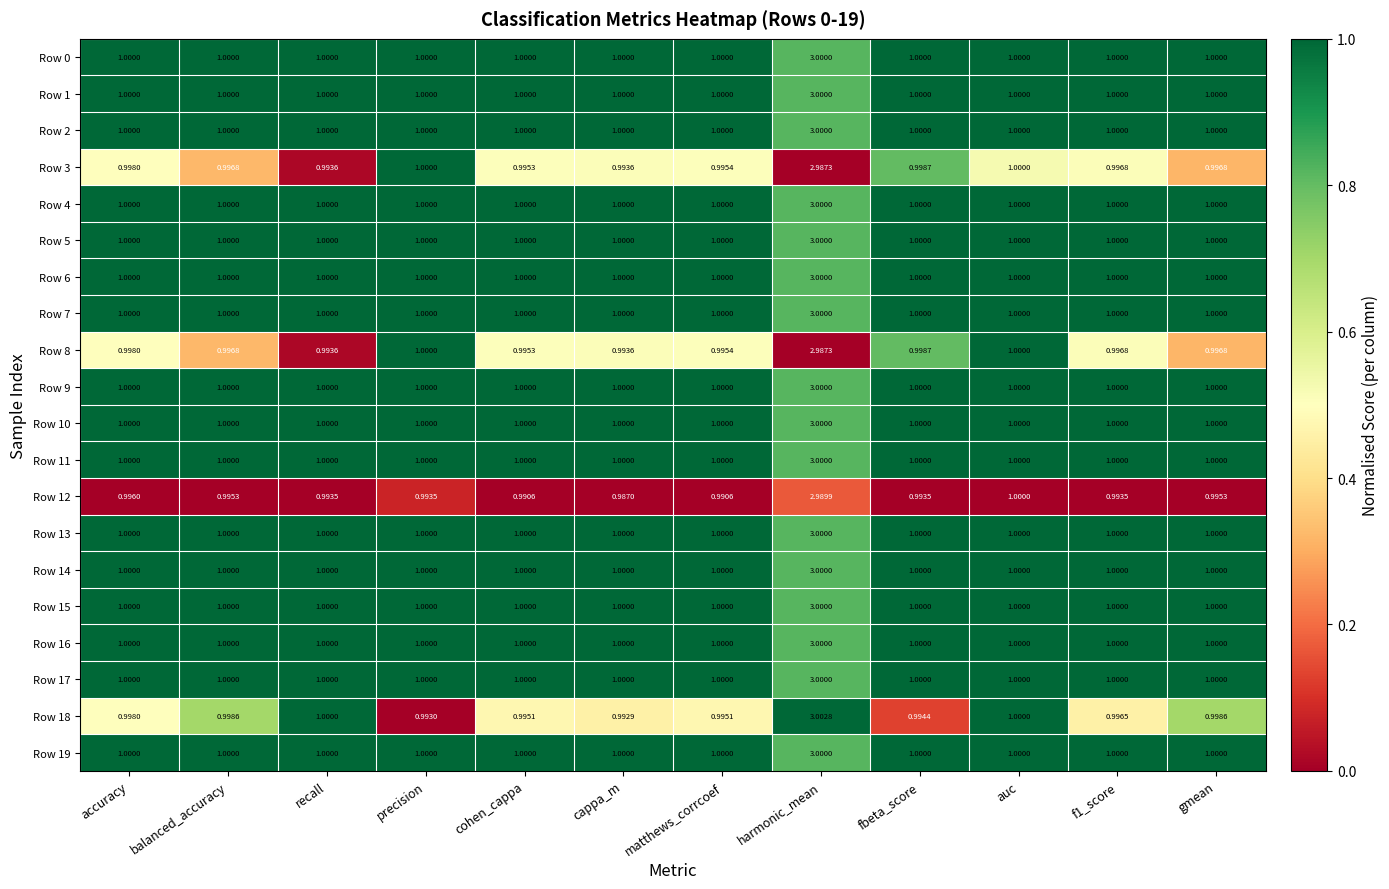

What is the total value across all series at precision?

20.0